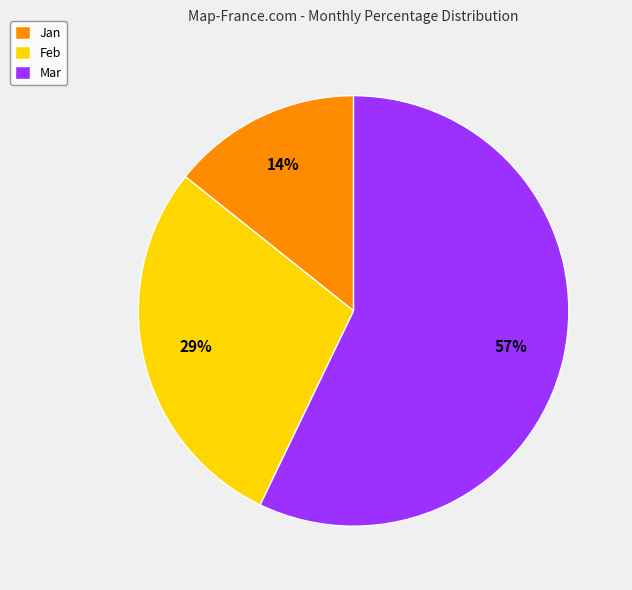

True or false: Feb accounts for 23% of the total.

False